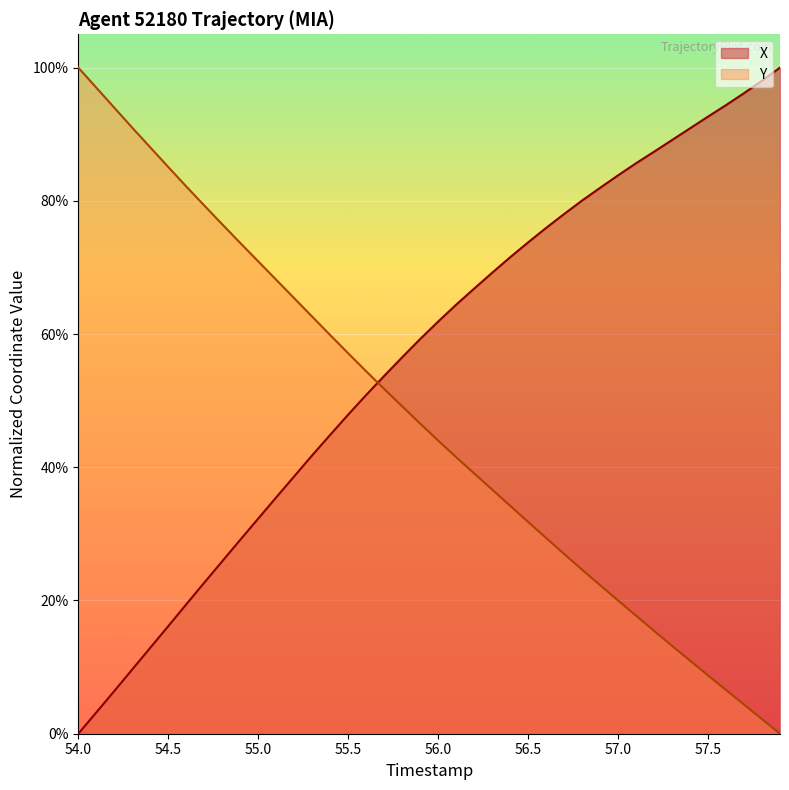

True or false: Y has a value of 12.3 at 57.0.

False